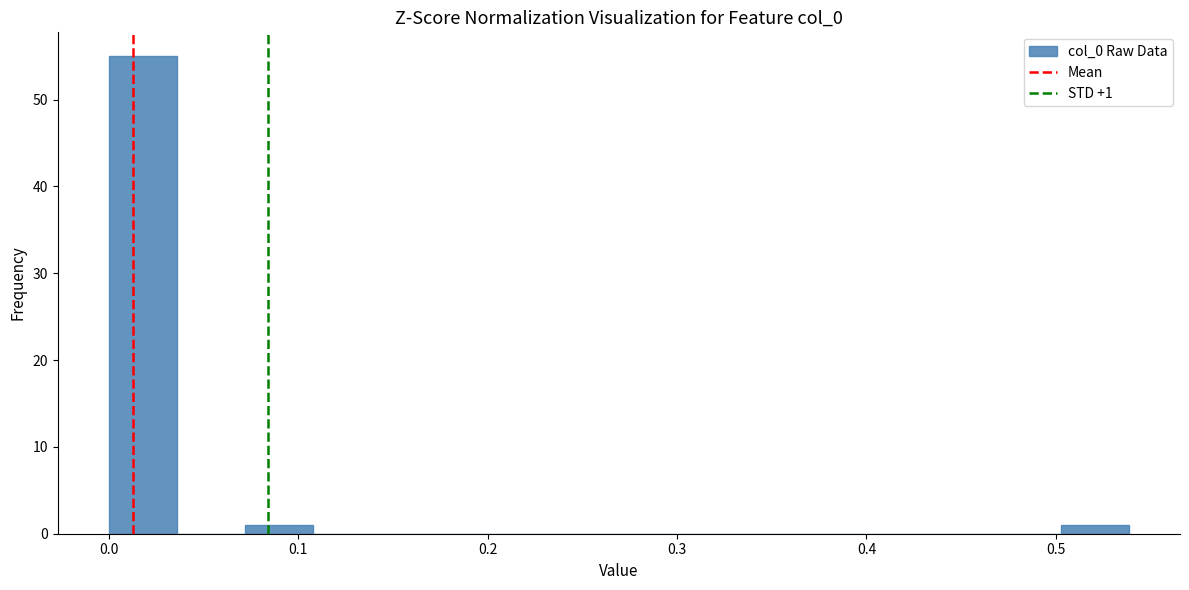

Read against the x-axis, roughly where is the centre of the tallest bar?

0.02